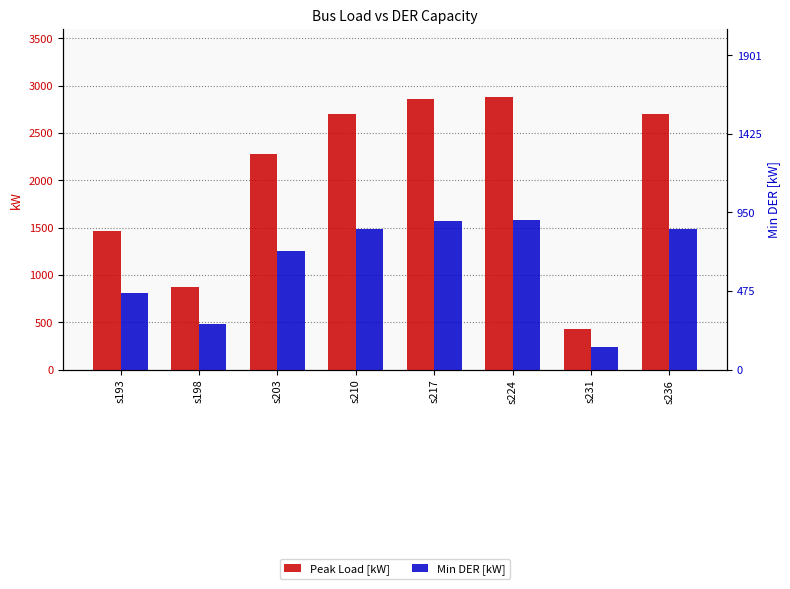

Rank the series by their maximum value, from lowest to highest.

Min DER [kW], Peak Load [kW]